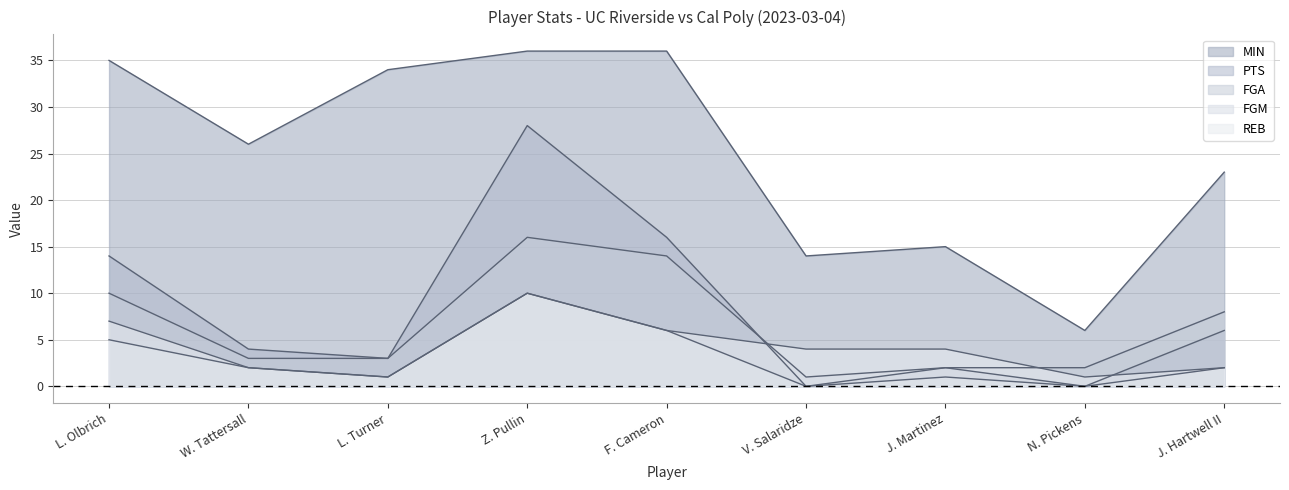

Between which two adjacent categories do REB and PTS first intersect?

F. Cameron and V. Salaridze